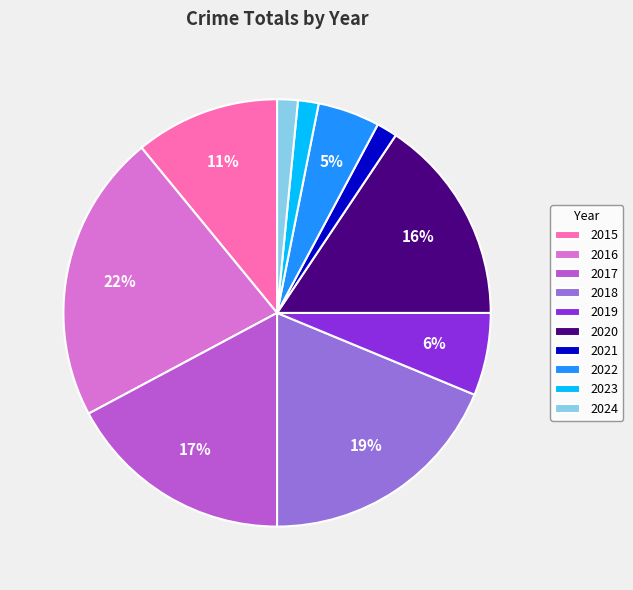

Is it true that 2021 is 10% of the pie?

False